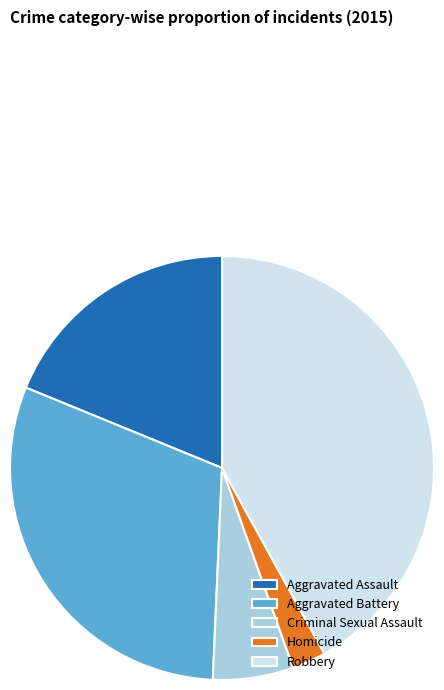

Rank the categories by value from highest to lowest.

Robbery, Aggravated Battery, Aggravated Assault, Criminal Sexual Assault, Homicide